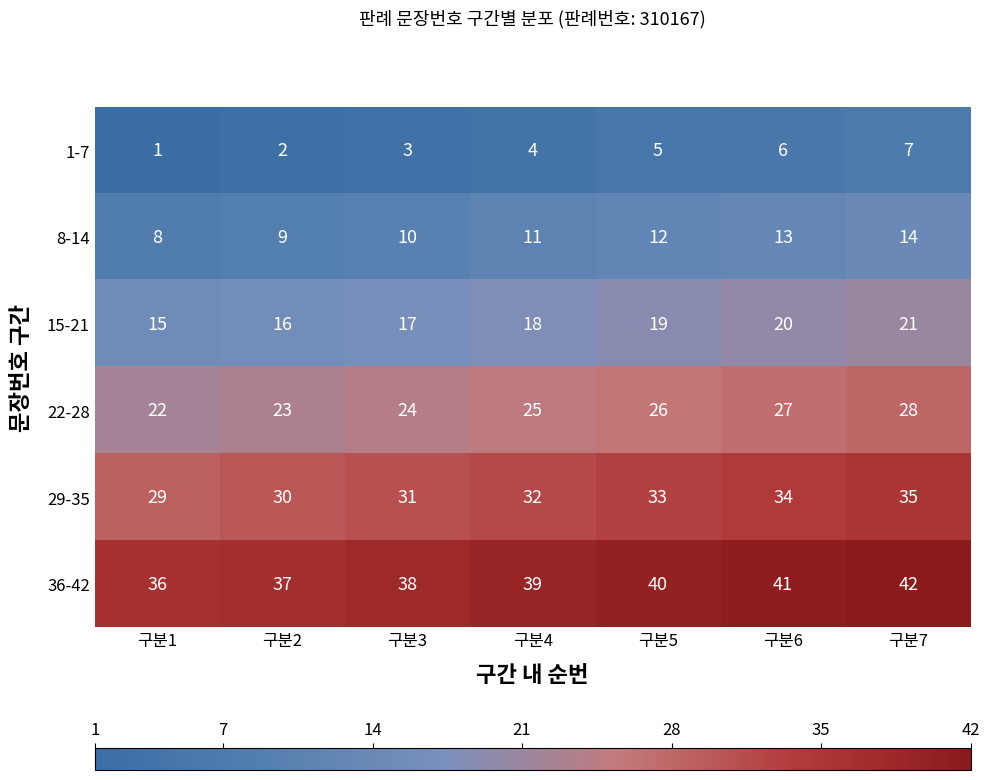

How many values in the 8-14 series are below 11?

3